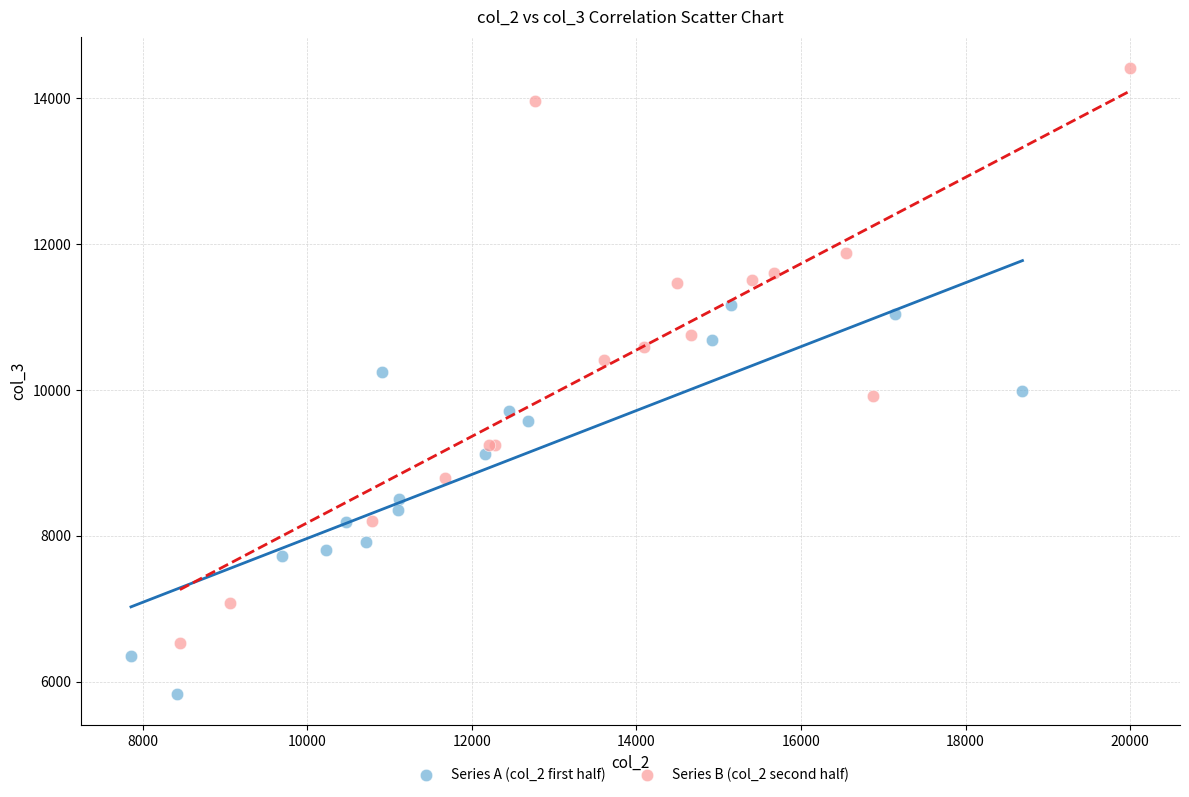

Which series has the largest Y range (max minus min)?

Series B (col_2 second half)